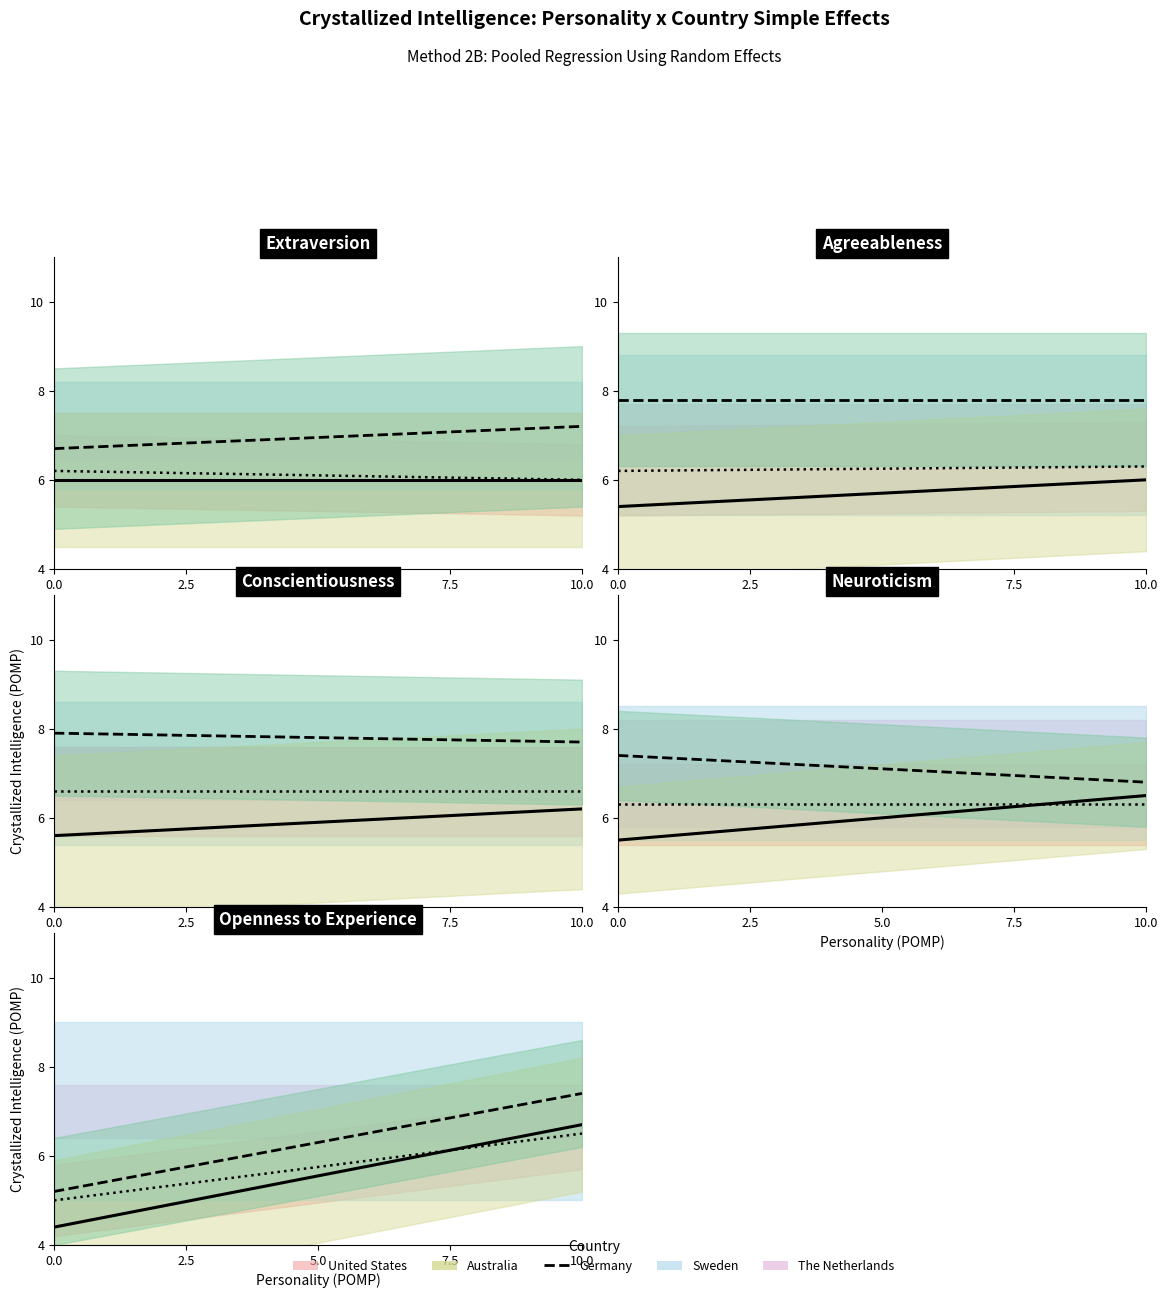

What is the label of the 3rd point from the left?

5.0